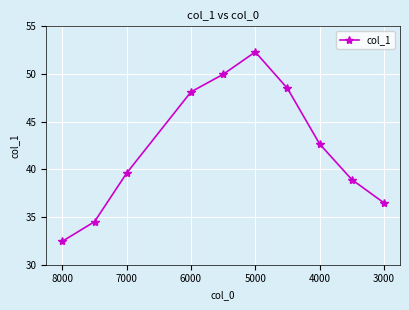

What is the difference between the maximum and minimum values?

19.9